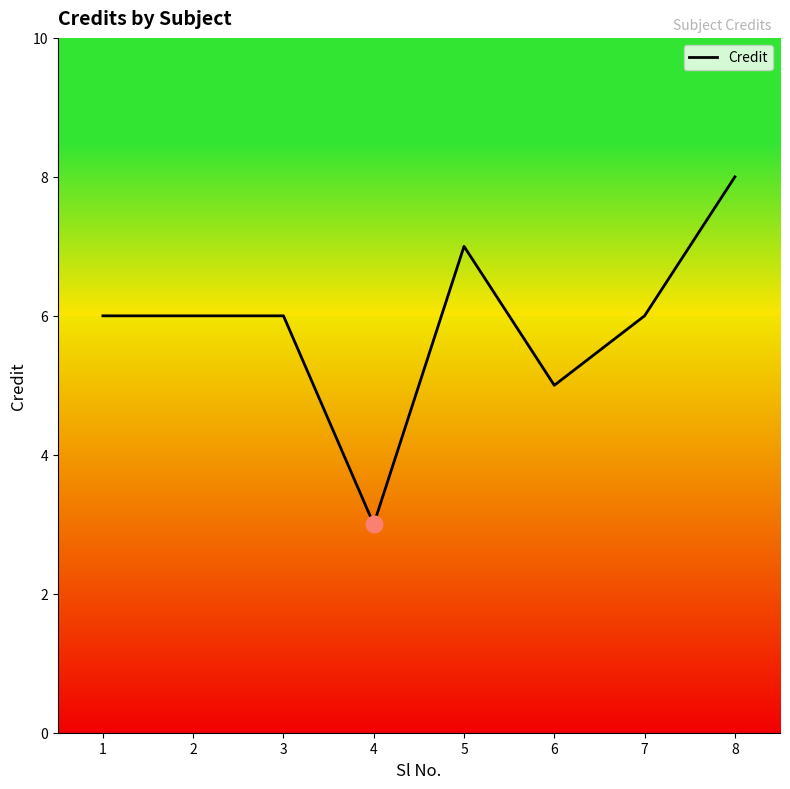

What is the minimum value shown in the chart?

3